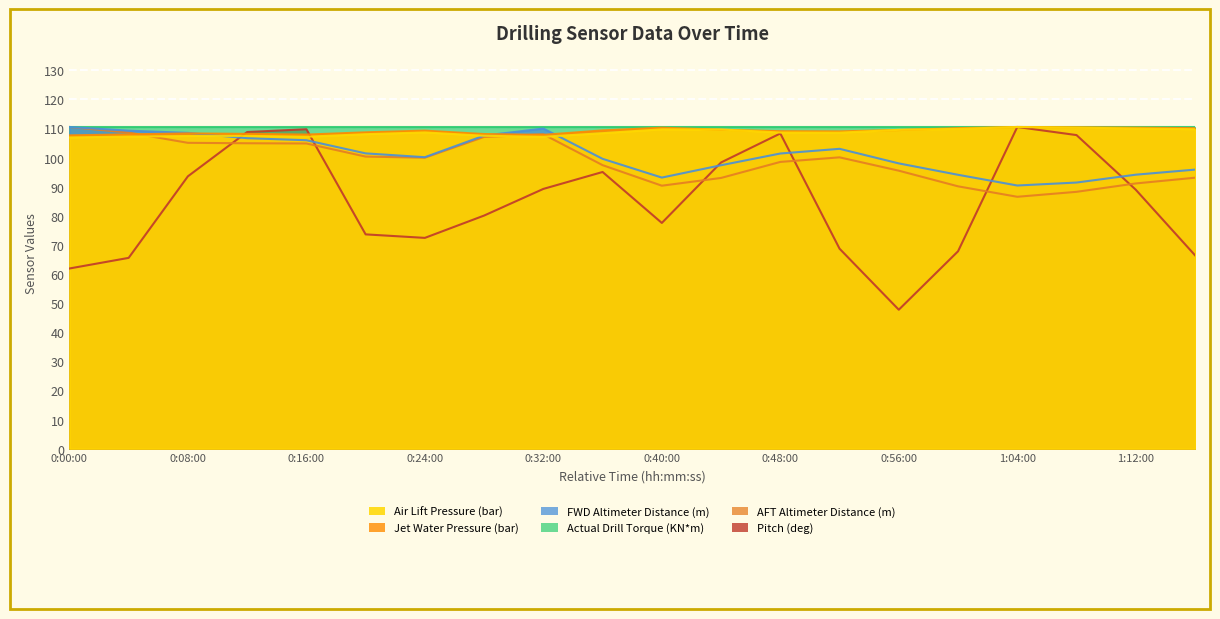

Does the chart display data point markers on the line(s)?

No